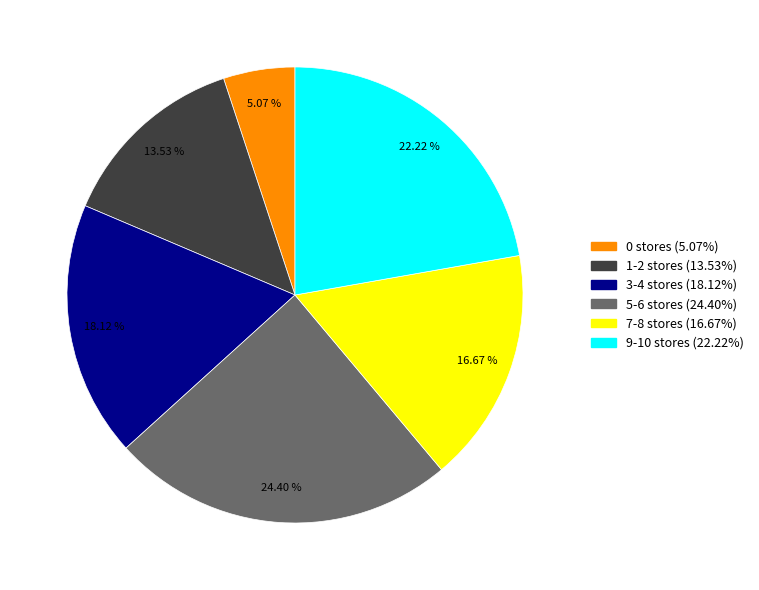

Is there a majority slice in this chart?

No